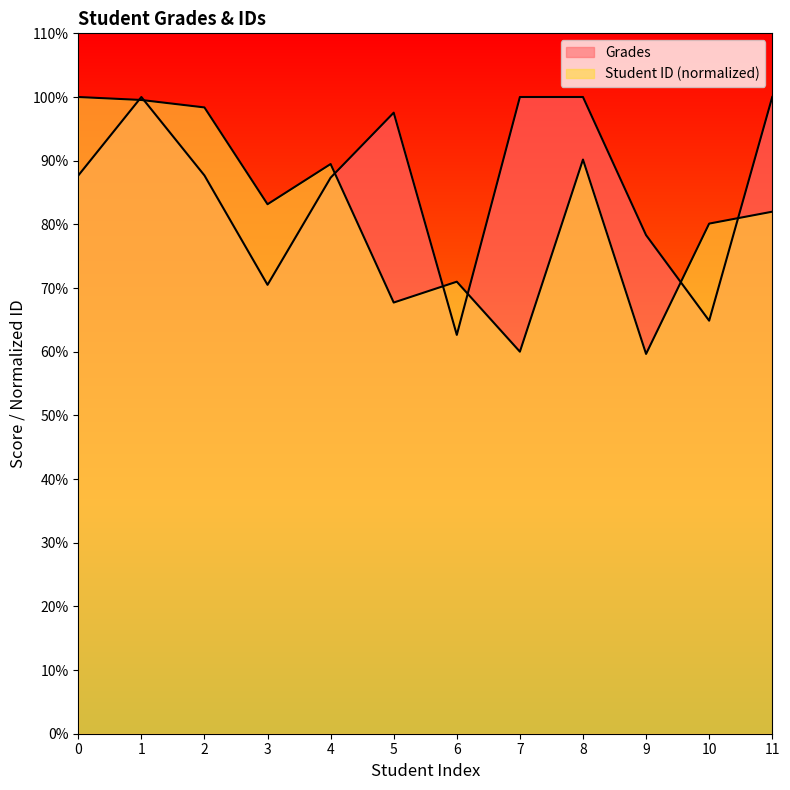

What is the value of the Grades point at the 1st from the left?

87.7